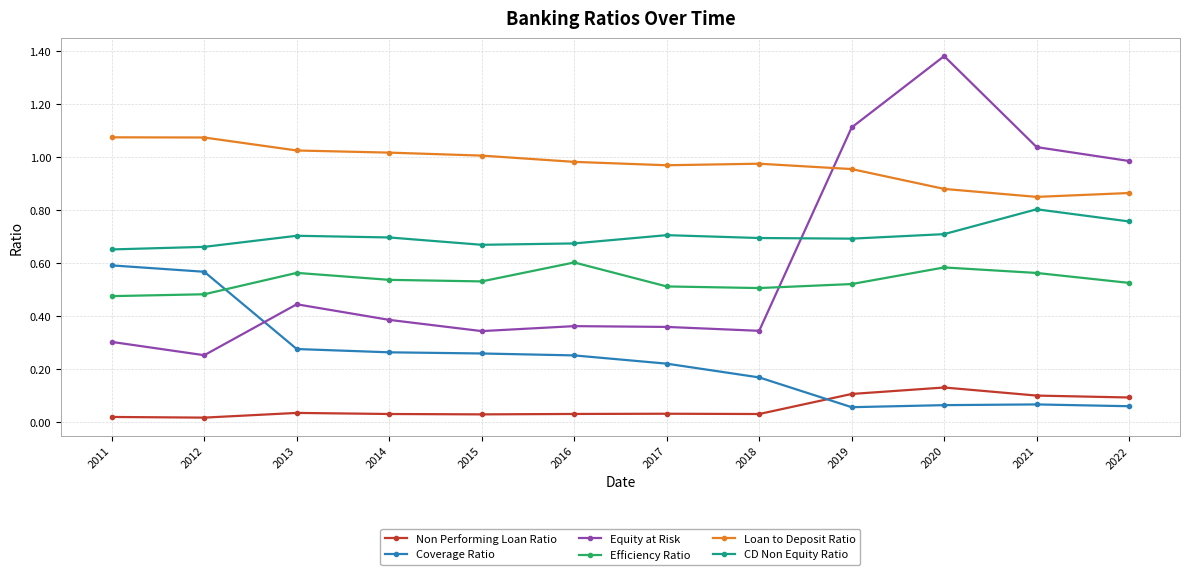

In Equity at Risk, how many points are higher than both neighbors (excluding endpoints)?

3